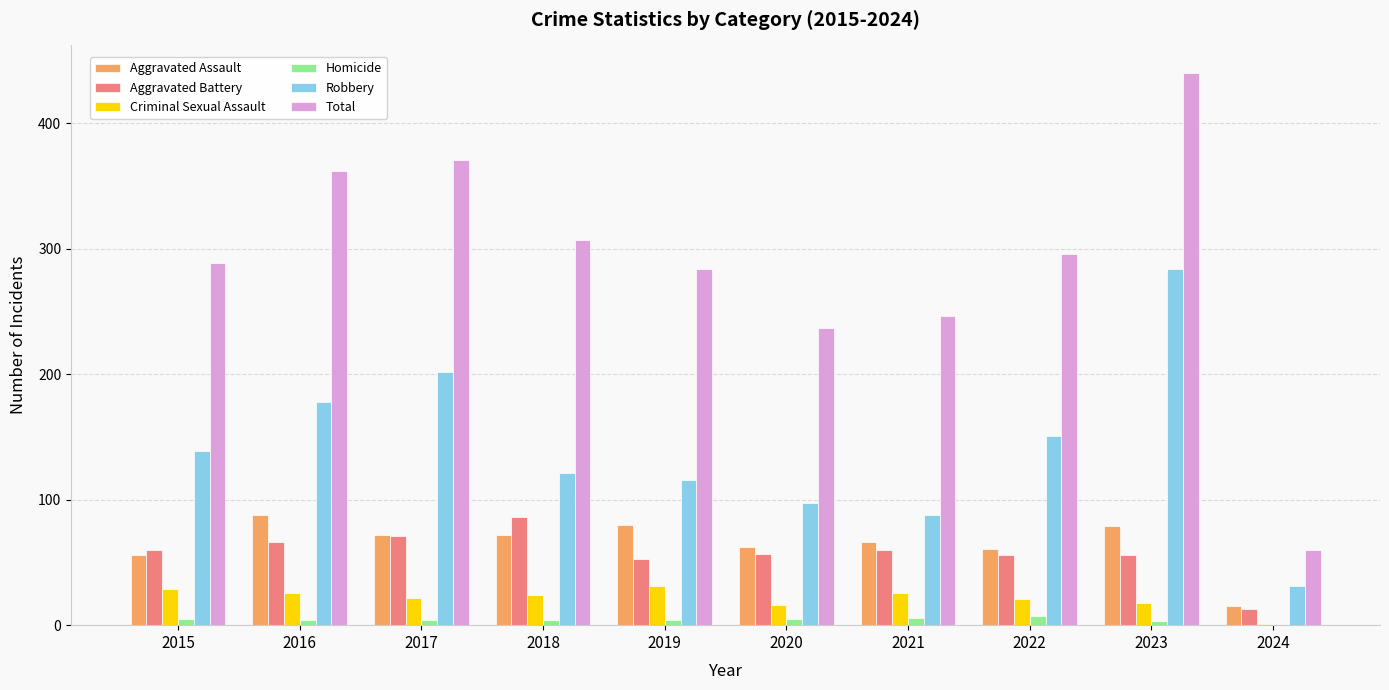

Are the bars horizontal?

No